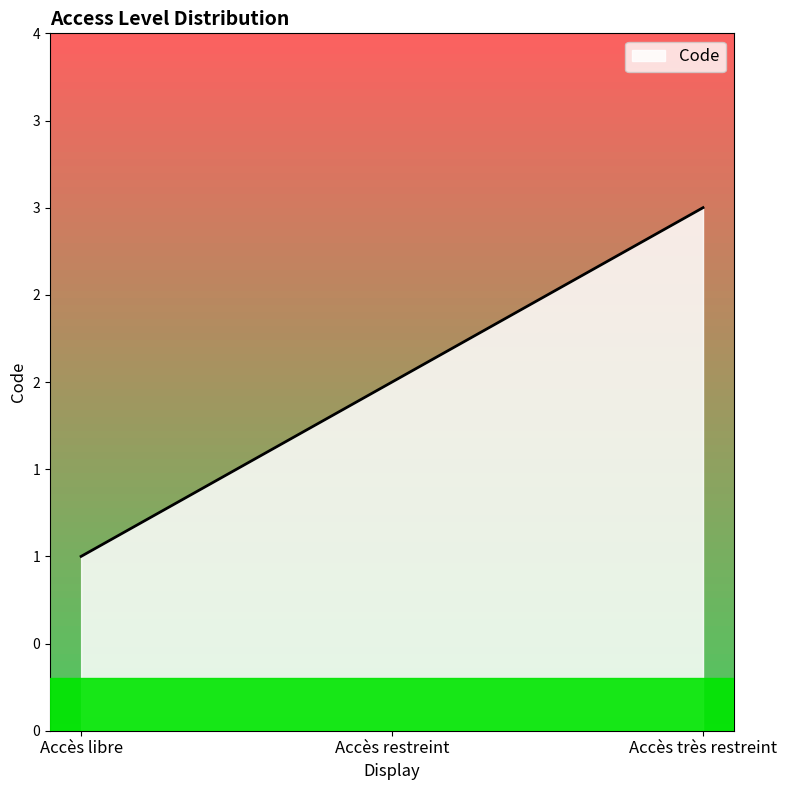

Is this an area chart (filled region under the line)?

Yes